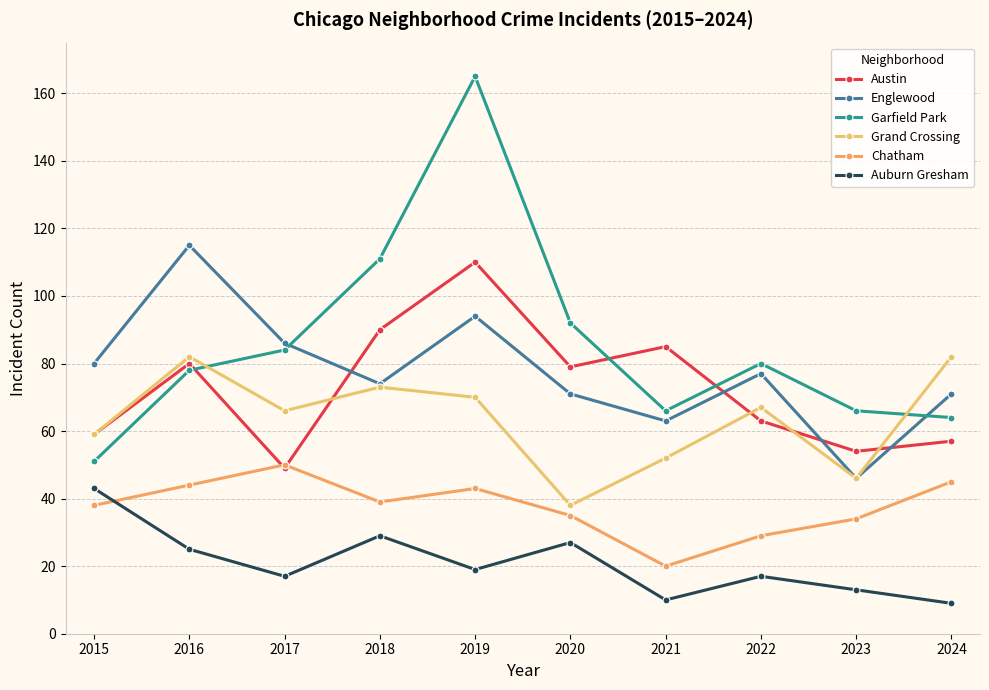

Count the number of data series in this chart.

6